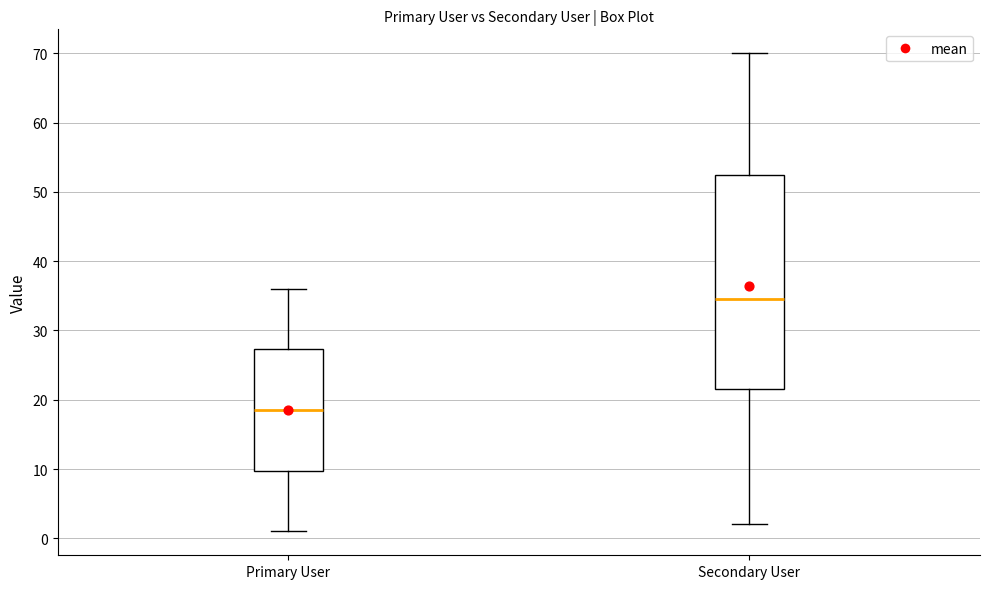

Reading left to right, read every box against the y-axis: the position of its median line, the range the box covers, and the ends of its whiskers. The values are not printed on the chart, so give them approximately, as read against the axis.

Primary User: median 19, box 10 to 27, whiskers 1 to 36
Secondary User: median 35, box 22 to 53, whiskers 2 to 70